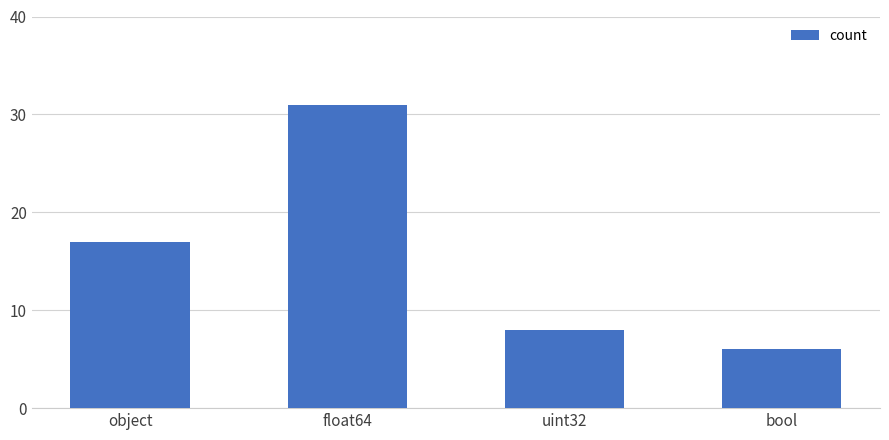

Reading left to right, what are all the values shown in this chart?

object=17	float64=31	uint32=8	bool=6